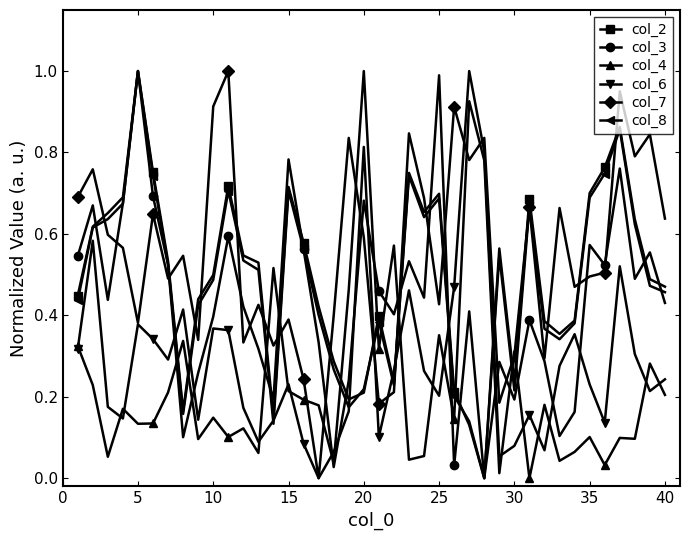

True or false: col_8 and col_6 intersect in this chart.

True